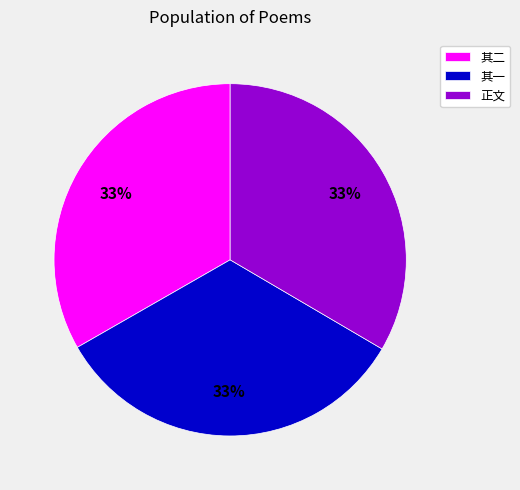

What percentage is the 正文 slice, to the nearest percent?

33%